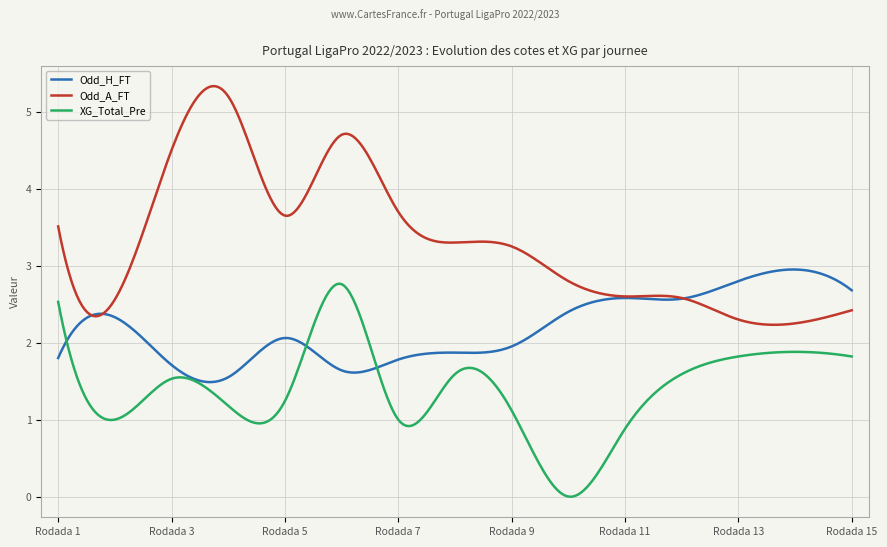

Does the chart have visible grid lines?

Yes